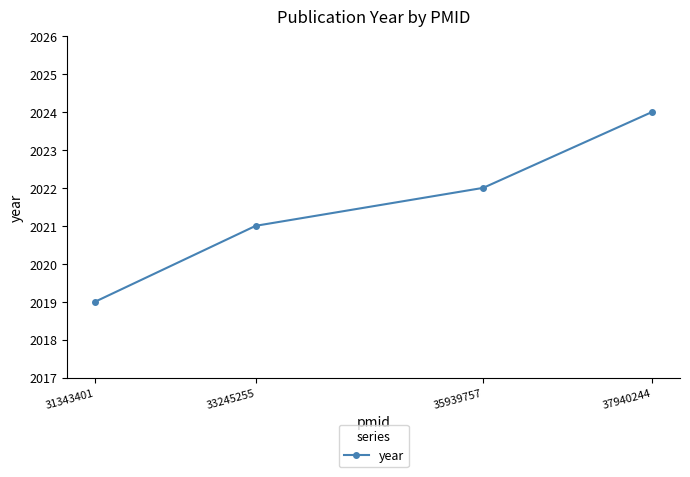

The chart shows a value of 2021 at 33245255. True or false?

True